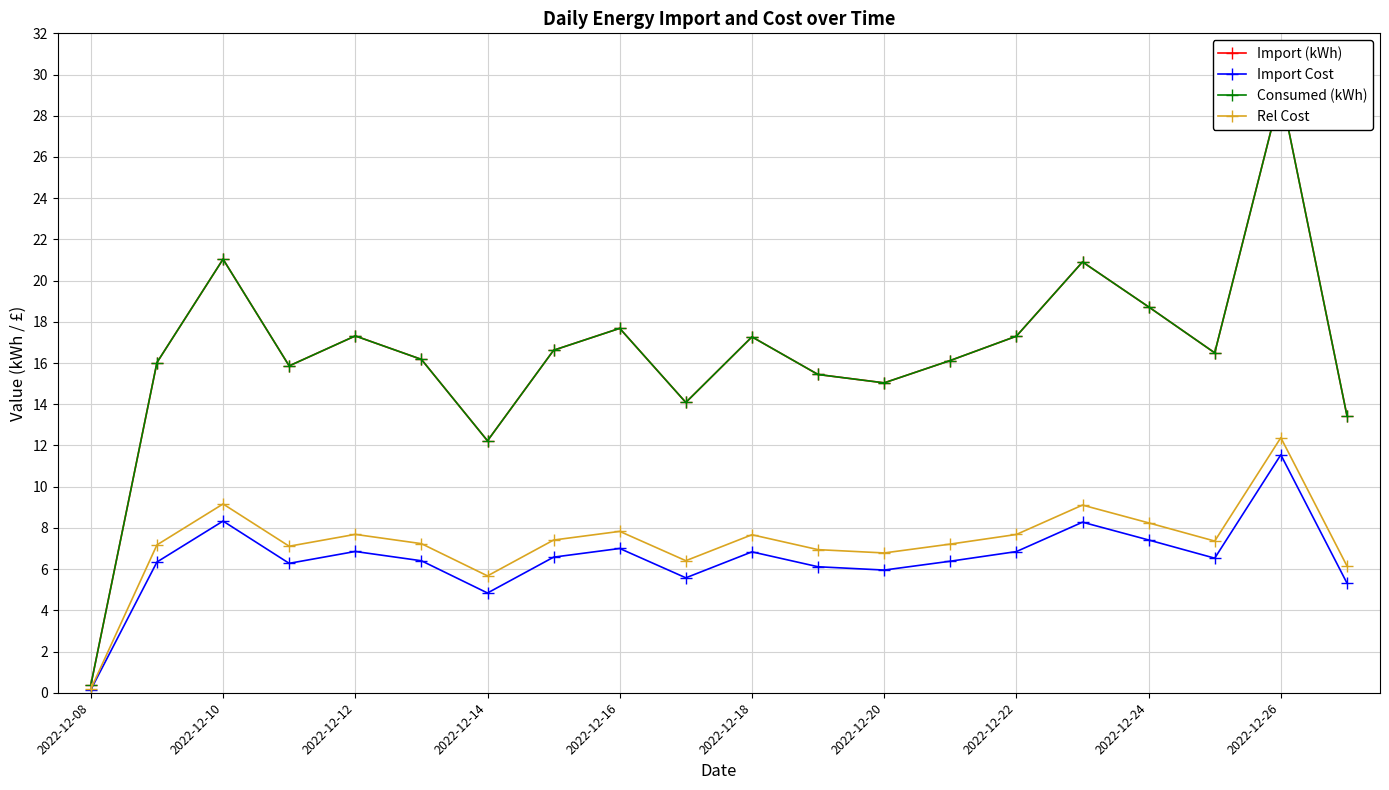

True or false: Rel Cost has more than 1 points higher than both neighbors.

True